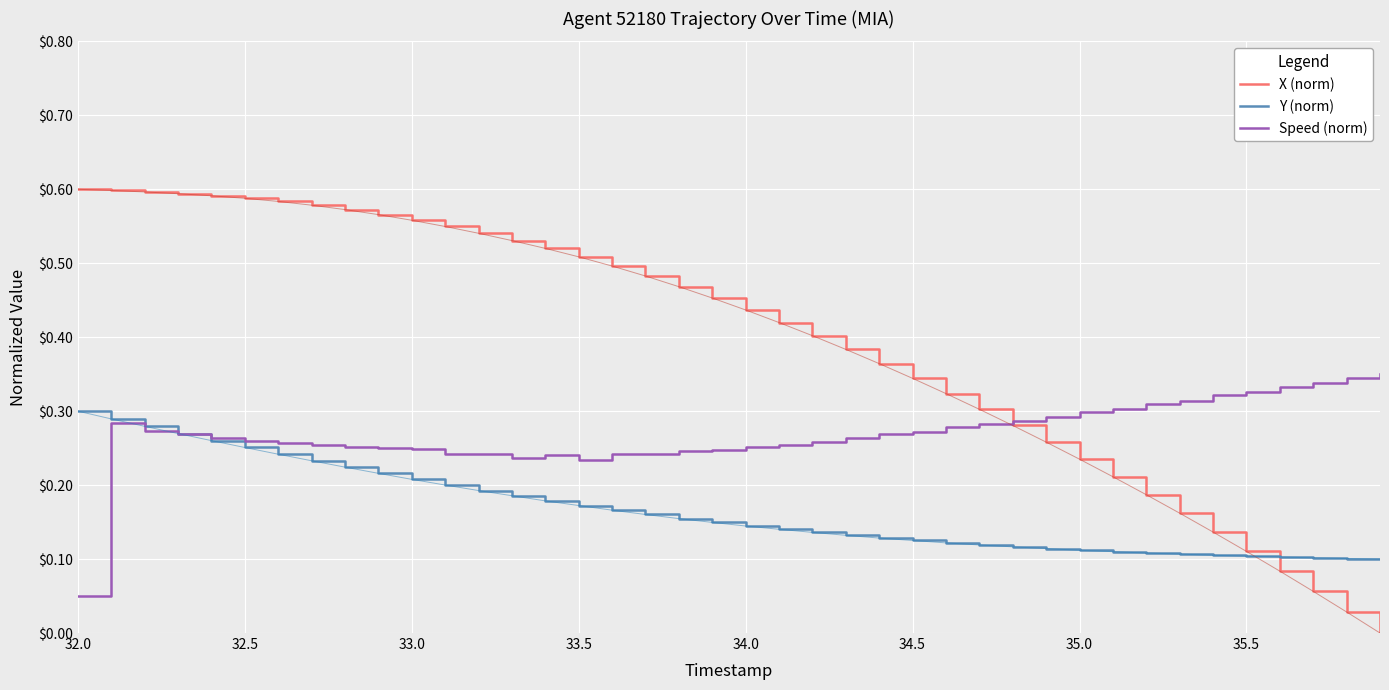

Rank the series by their average value, from lowest to highest.

Y (norm), Speed (norm), X (norm)